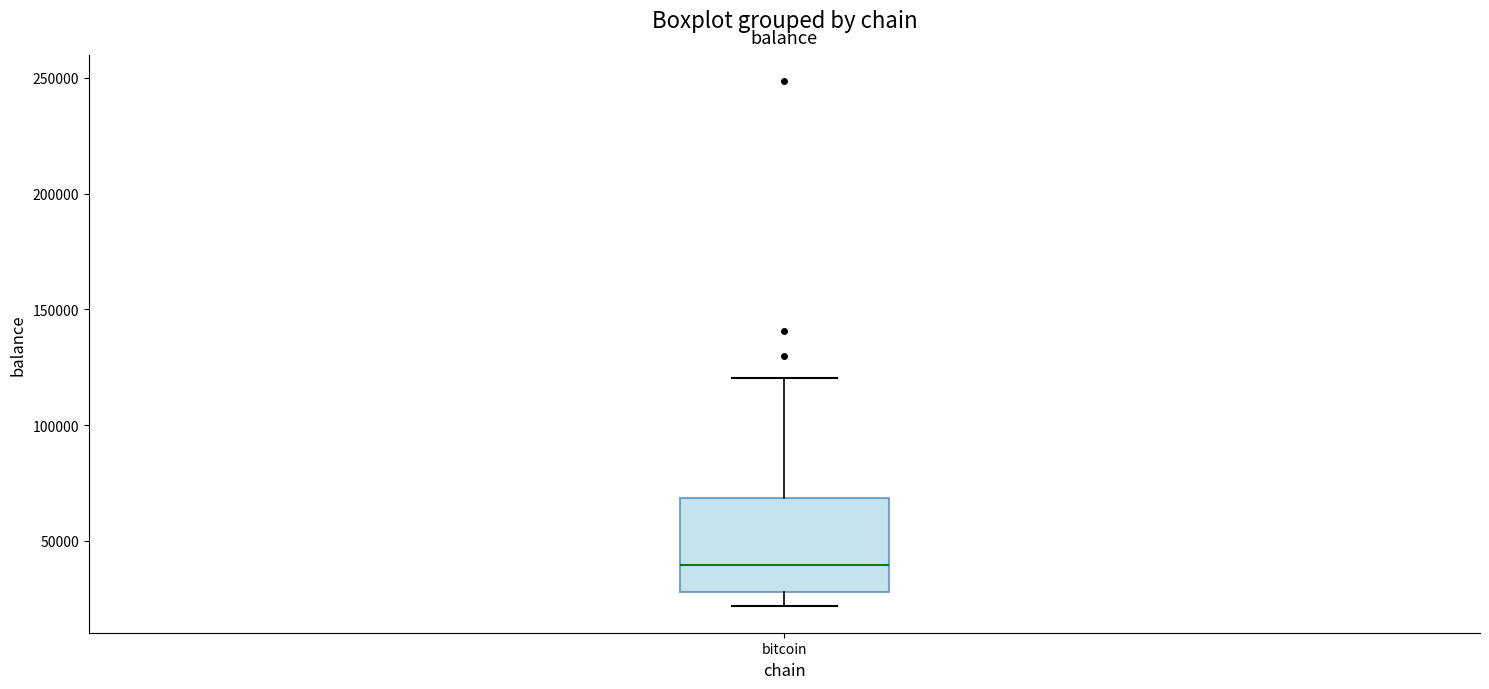

Where does the median line of the box for bitcoin sit on the y-axis? The values are not printed on the chart, so give them approximately, as read against the axis.

40000